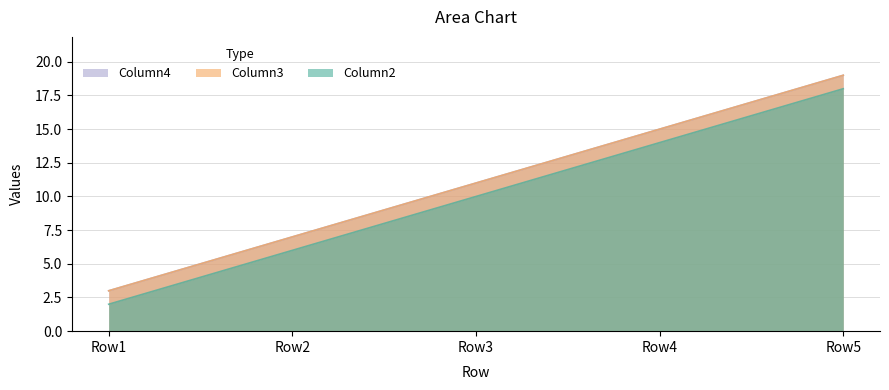

At which label does Column3 reach its peak?

Row5